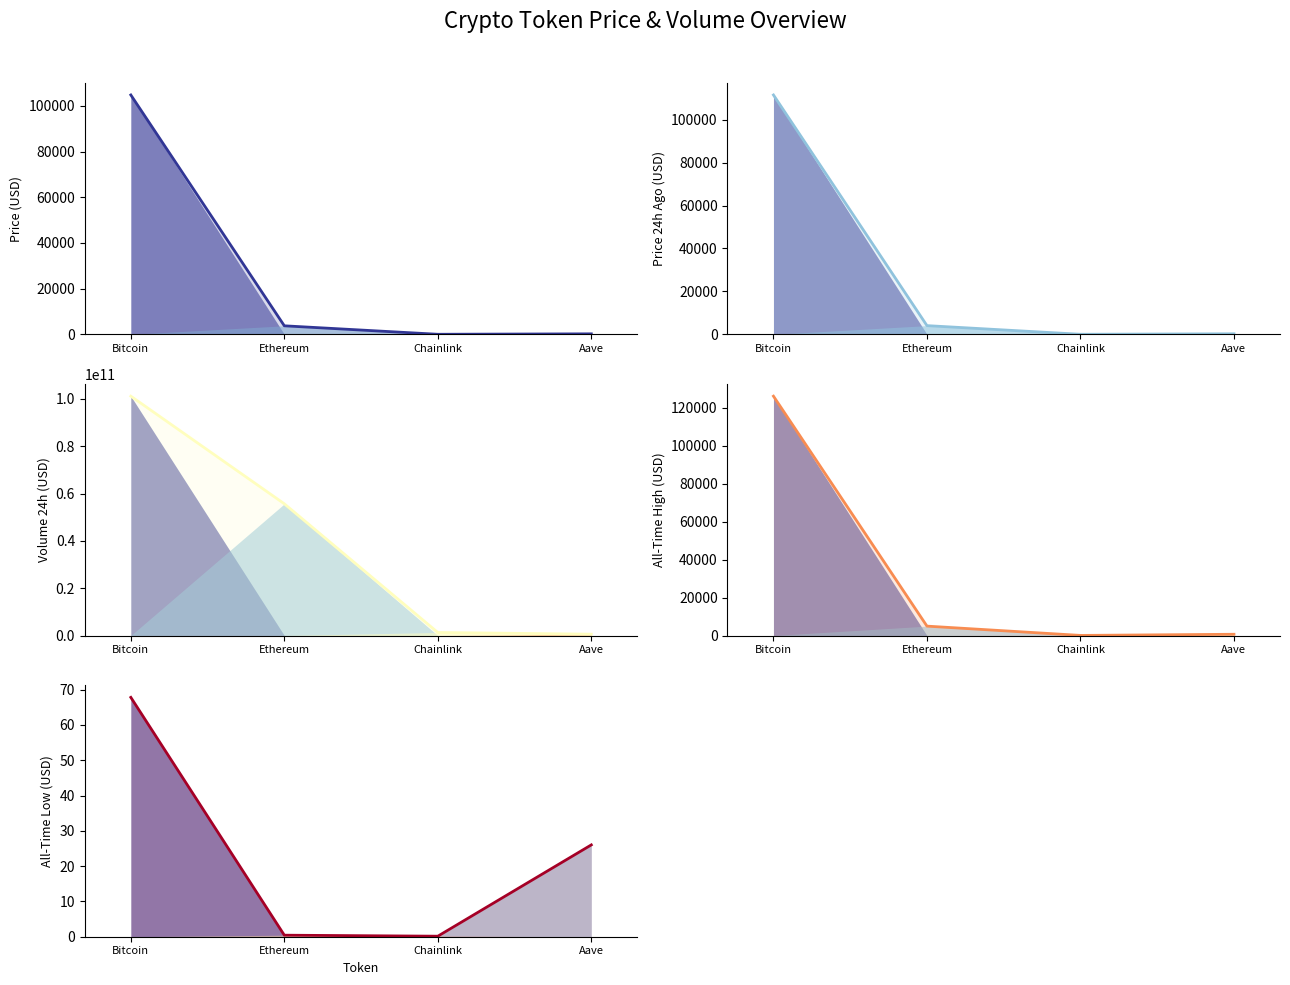

Which series has the widest spread of values?

volume24h